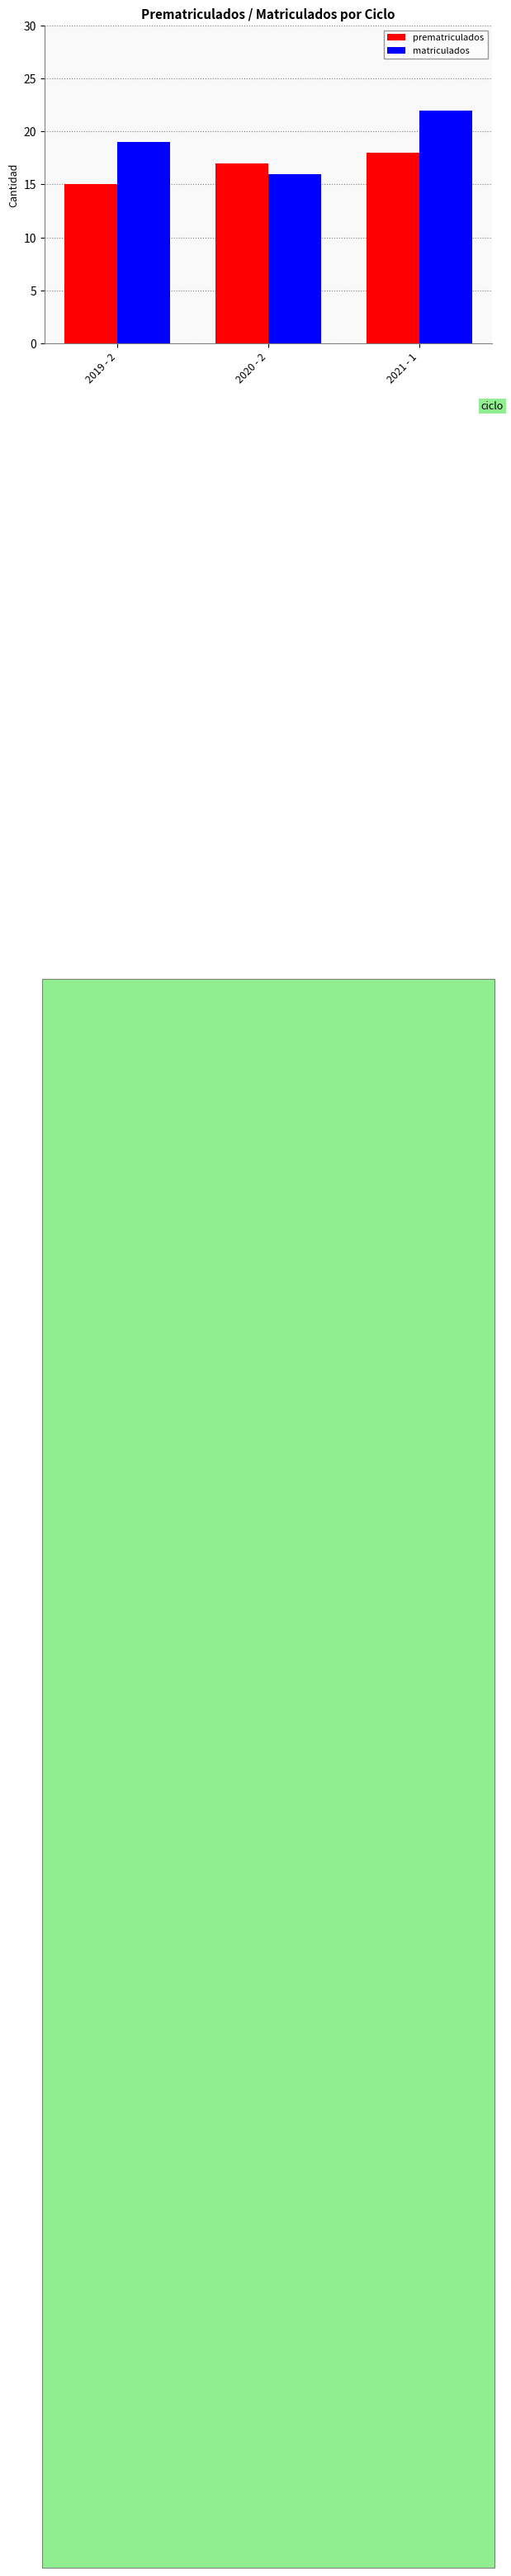

At which label does prematriculados reach its minimum?

2019 - 2